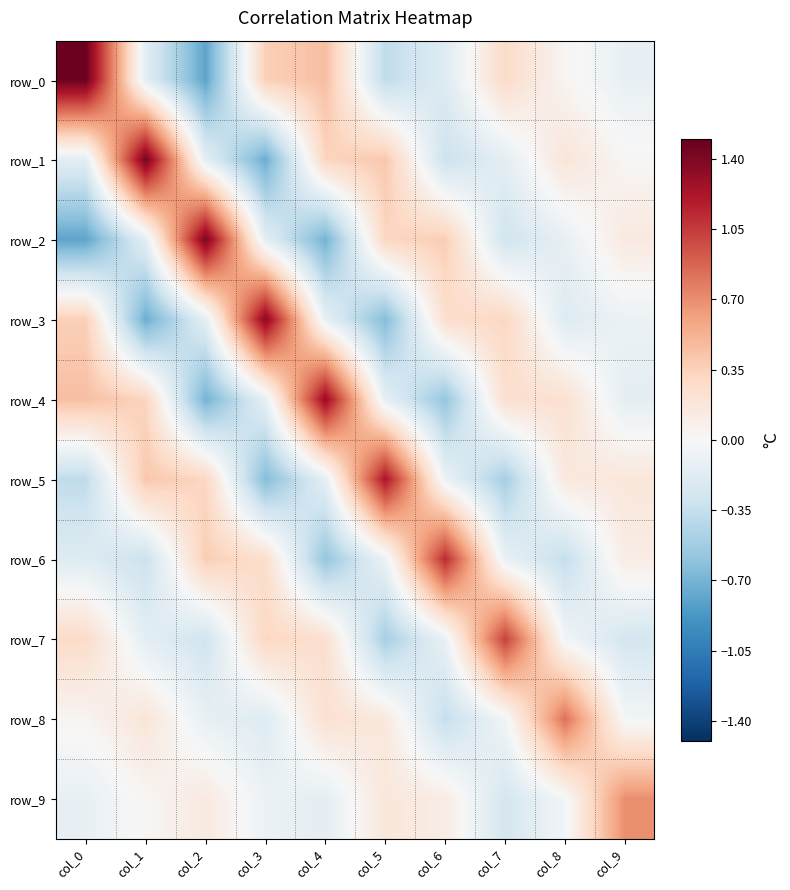

How many series are shown in this chart?

10